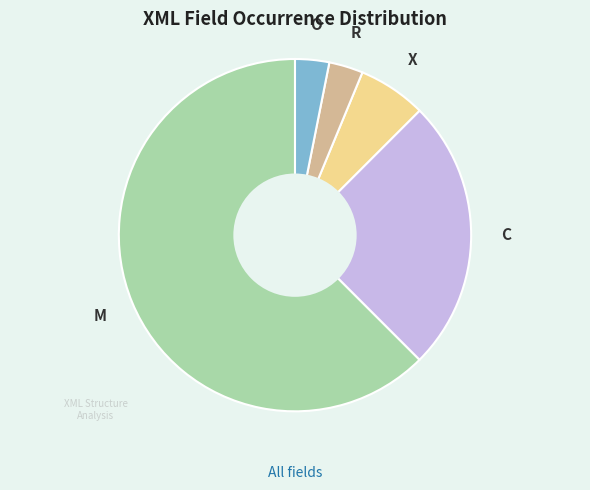

Is the sum of R and C greater than half?

No